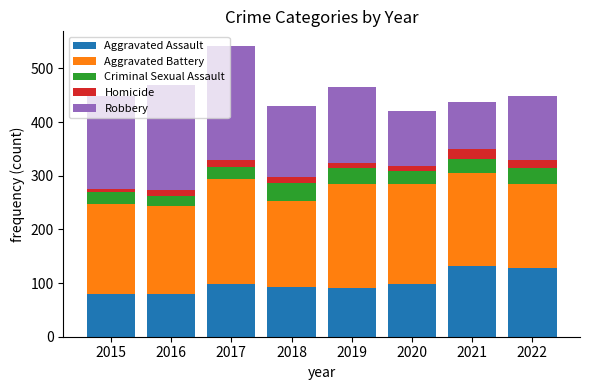

At which category is the sum across all series the highest?

2017